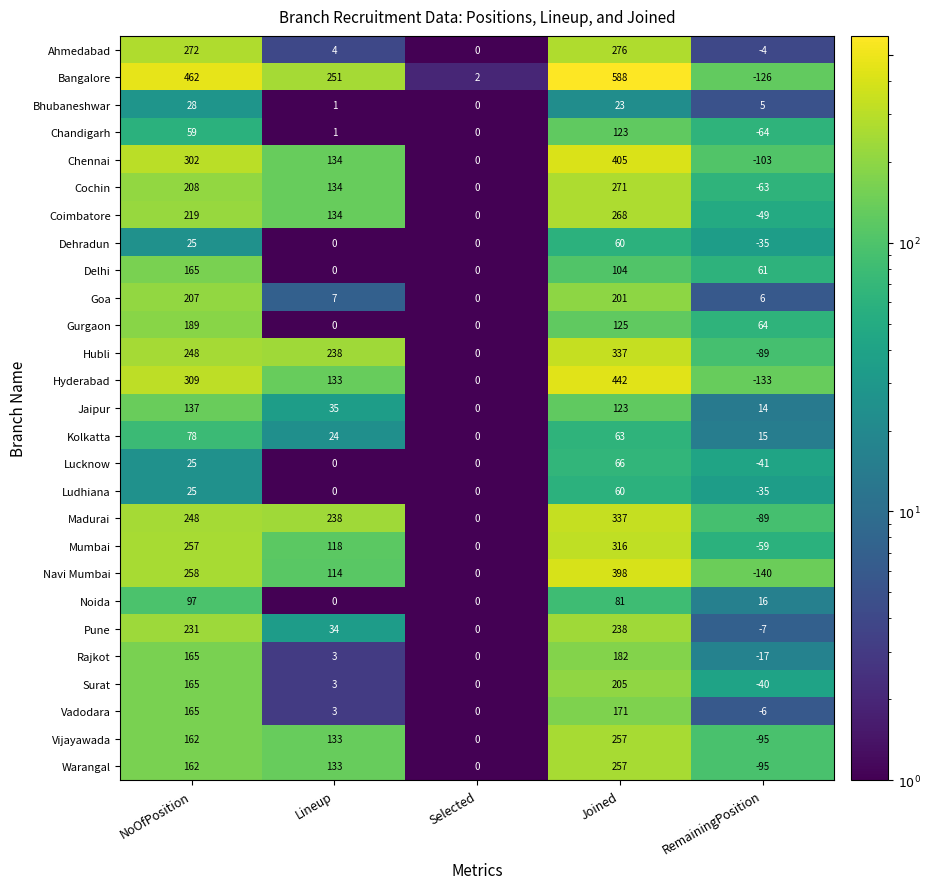

Rank the categories by Navi Mumbai value from highest to lowest.

Joined, NoOfPosition, Lineup, Selected, RemainingPosition